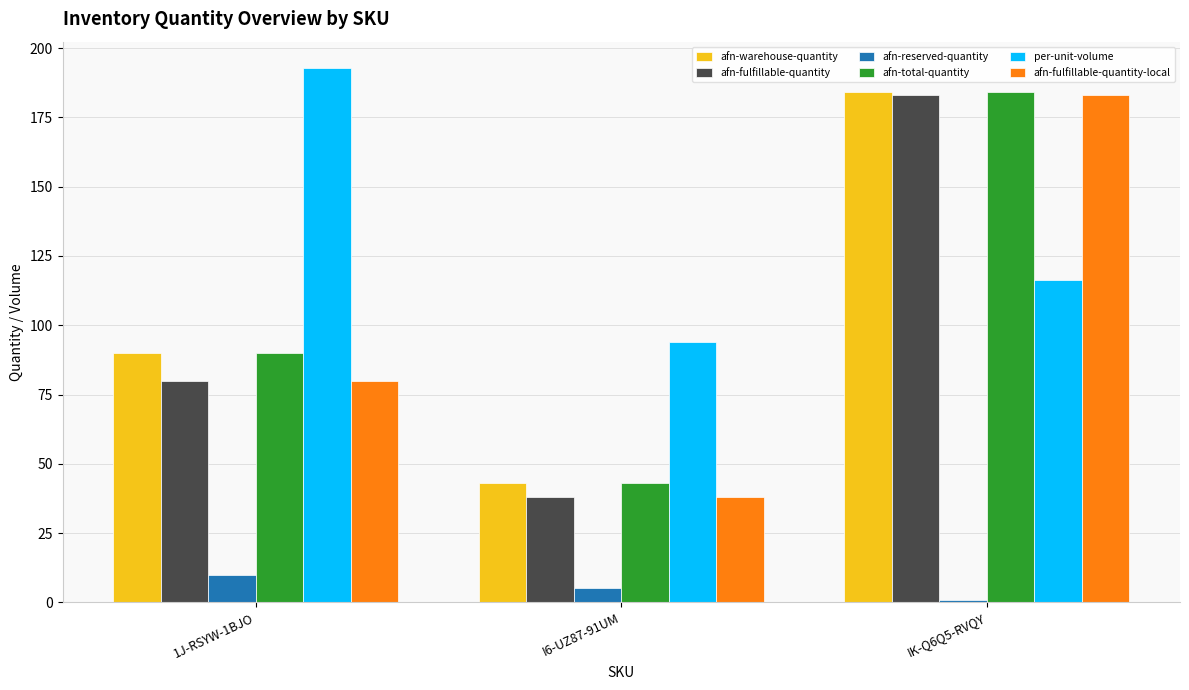

At which label is afn-fulfillable-quantity-local closest to 110?

1J-RSYW-1BJO